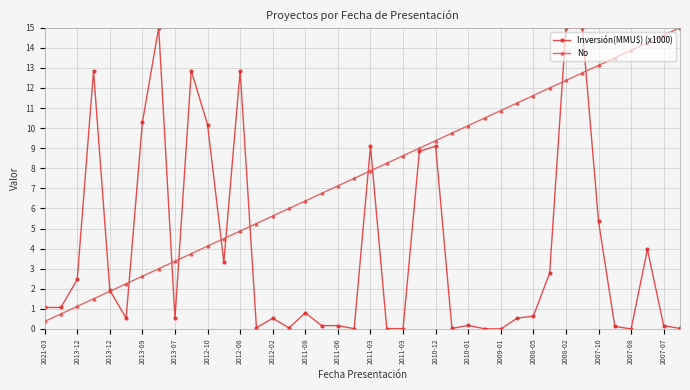

At how many categories does at least one series exceed 10?

20